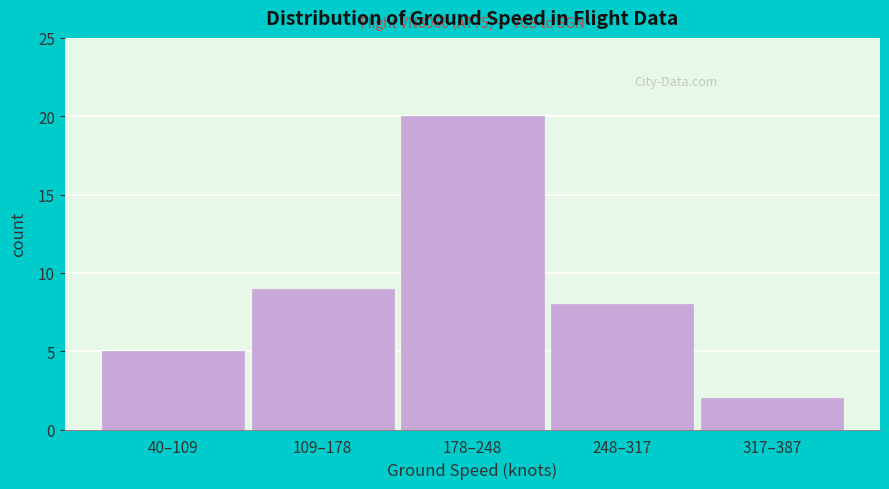

Reading left to right, extract all data points from this chart.

5	9	20	8	2